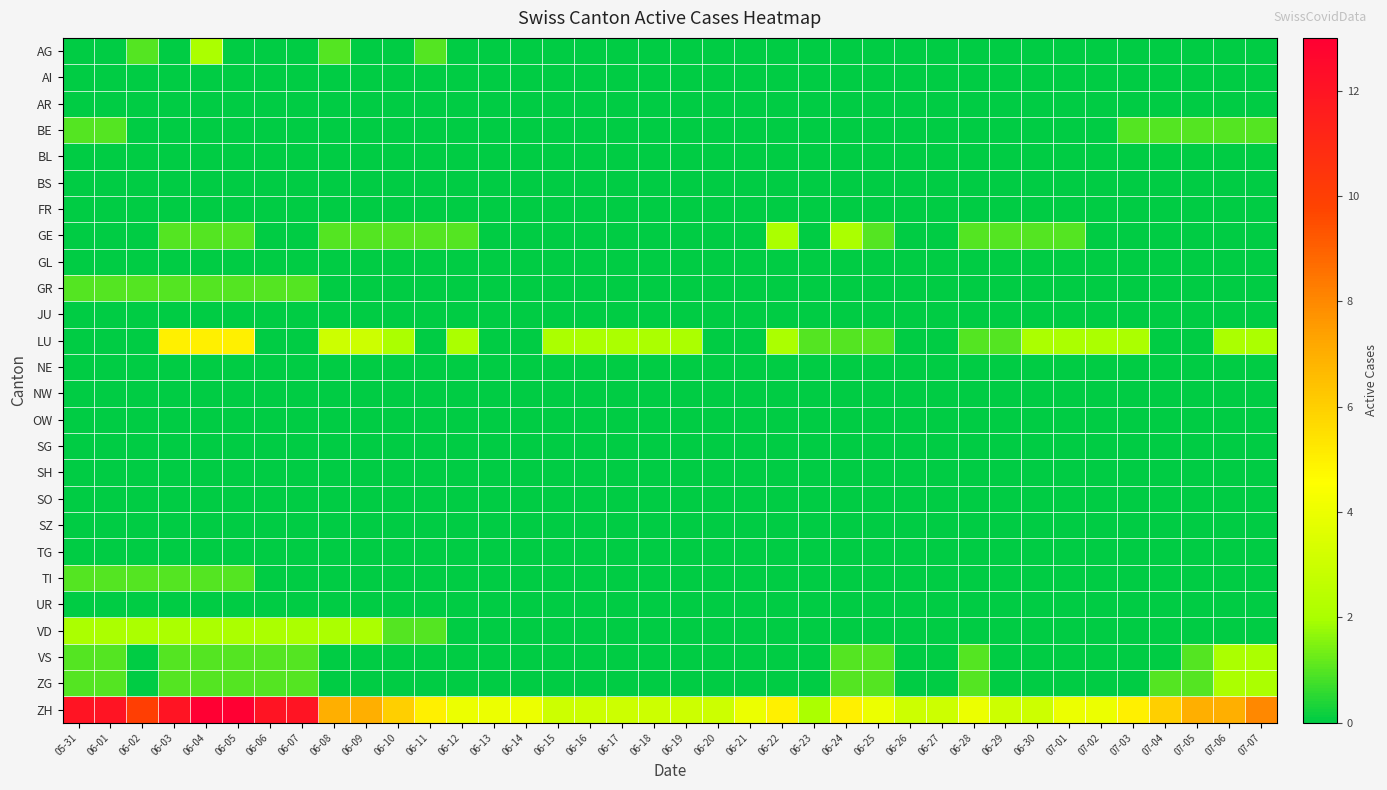

Reading left to right, what are all the values shown in this chart?

AG: 05-31=0	06-01=0	06-02=1	06-03=0	06-04=2	06-05=0	06-06=0	06-07=0	06-08=1	06-09=0	06-10=0	06-11=1	06-12=0	06-13=0	06-14=0	06-15=0	06-16=0	06-17=0	06-18=0	06-19=0	06-20=0	06-21=0	06-22=0	06-23=0	06-24=0	06-25=0	06-26=0	06-27=0	06-28=0	06-29=0	06-30=0	07-01=0	07-02=0	07-03=0	07-04=0	07-05=0	07-06=0	07-07=0
AI: 05-31=0	06-01=0	06-02=0	06-03=0	06-04=0	06-05=0	06-06=0	06-07=0	06-08=0	06-09=0	06-10=0	06-11=0	06-12=0	06-13=0	06-14=0	06-15=0	06-16=0	06-17=0	06-18=0	06-19=0	06-20=0	06-21=0	06-22=0	06-23=0	06-24=0	06-25=0	06-26=0	06-27=0	06-28=0	06-29=0	06-30=0	07-01=0	07-02=0	07-03=0	07-04=0	07-05=0	07-06=0	07-07=0
AR: 05-31=0	06-01=0	06-02=0	06-03=0	06-04=0	06-05=0	06-06=0	06-07=0	06-08=0	06-09=0	06-10=0	06-11=0	06-12=0	06-13=0	06-14=0	06-15=0	06-16=0	06-17=0	06-18=0	06-19=0	06-20=0	06-21=0	06-22=0	06-23=0	06-24=0	06-25=0	06-26=0	06-27=0	06-28=0	06-29=0	06-30=0	07-01=0	07-02=0	07-03=0	07-04=0	07-05=0	07-06=0	07-07=0
BE: 05-31=1	06-01=1	06-02=0	06-03=0	06-04=0	06-05=0	06-06=0	06-07=0	06-08=0	06-09=0	06-10=0	06-11=0	06-12=0	06-13=0	06-14=0	06-15=0	06-16=0	06-17=0	06-18=0	06-19=0	06-20=0	06-21=0	06-22=0	06-23=0	06-24=0	06-25=0	06-26=0	06-27=0	06-28=0	06-29=0	06-30=0	07-01=0	07-02=0	07-03=1	07-04=1	07-05=1	07-06=1	07-07=1
BL: 05-31=0	06-01=0	06-02=0	06-03=0	06-04=0	06-05=0	06-06=0	06-07=0	06-08=0	06-09=0	06-10=0	06-11=0	06-12=0	06-13=0	06-14=0	06-15=0	06-16=0	06-17=0	06-18=0	06-19=0	06-20=0	06-21=0	06-22=0	06-23=0	06-24=0	06-25=0	06-26=0	06-27=0	06-28=0	06-29=0	06-30=0	07-01=0	07-02=0	07-03=0	07-04=0	07-05=0	07-06=0	07-07=0
BS: 05-31=0	06-01=0	06-02=0	06-03=0	06-04=0	06-05=0	06-06=0	06-07=0	06-08=0	06-09=0	06-10=0	06-11=0	06-12=0	06-13=0	06-14=0	06-15=0	06-16=0	06-17=0	06-18=0	06-19=0	06-20=0	06-21=0	06-22=0	06-23=0	06-24=0	06-25=0	06-26=0	06-27=0	06-28=0	06-29=0	06-30=0	07-01=0	07-02=0	07-03=0	07-04=0	07-05=0	07-06=0	07-07=0
FR: 05-31=0	06-01=0	06-02=0	06-03=0	06-04=0	06-05=0	06-06=0	06-07=0	06-08=0	06-09=0	06-10=0	06-11=0	06-12=0	06-13=0	06-14=0	06-15=0	06-16=0	06-17=0	06-18=0	06-19=0	06-20=0	06-21=0	06-22=0	06-23=0	06-24=0	06-25=0	06-26=0	06-27=0	06-28=0	06-29=0	06-30=0	07-01=0	07-02=0	07-03=0	07-04=0	07-05=0	07-06=0	07-07=0
GE: 05-31=0	06-01=0	06-02=0	06-03=1	06-04=1	06-05=1	06-06=0	06-07=0	06-08=1	06-09=1	06-10=1	06-11=1	06-12=1	06-13=0	06-14=0	06-15=0	06-16=0	06-17=0	06-18=0	06-19=0	06-20=0	06-21=0	06-22=2	06-23=0	06-24=2	06-25=1	06-26=0	06-27=0	06-28=1	06-29=1	06-30=1	07-01=1	07-02=0	07-03=0	07-04=0	07-05=0	07-06=0	07-07=0
GL: 05-31=0	06-01=0	06-02=0	06-03=0	06-04=0	06-05=0	06-06=0	06-07=0	06-08=0	06-09=0	06-10=0	06-11=0	06-12=0	06-13=0	06-14=0	06-15=0	06-16=0	06-17=0	06-18=0	06-19=0	06-20=0	06-21=0	06-22=0	06-23=0	06-24=0	06-25=0	06-26=0	06-27=0	06-28=0	06-29=0	06-30=0	07-01=0	07-02=0	07-03=0	07-04=0	07-05=0	07-06=0	07-07=0
GR: 05-31=1	06-01=1	06-02=1	06-03=1	06-04=1	06-05=1	06-06=1	06-07=1	06-08=0	06-09=0	06-10=0	06-11=0	06-12=0	06-13=0	06-14=0	06-15=0	06-16=0	06-17=0	06-18=0	06-19=0	06-20=0	06-21=0	06-22=0	06-23=0	06-24=0	06-25=0	06-26=0	06-27=0	06-28=0	06-29=0	06-30=0	07-01=0	07-02=0	07-03=0	07-04=0	07-05=0	07-06=0	07-07=0
JU: 05-31=0	06-01=0	06-02=0	06-03=0	06-04=0	06-05=0	06-06=0	06-07=0	06-08=0	06-09=0	06-10=0	06-11=0	06-12=0	06-13=0	06-14=0	06-15=0	06-16=0	06-17=0	06-18=0	06-19=0	06-20=0	06-21=0	06-22=0	06-23=0	06-24=0	06-25=0	06-26=0	06-27=0	06-28=0	06-29=0	06-30=0	07-01=0	07-02=0	07-03=0	07-04=0	07-05=0	07-06=0	07-07=0
LU: 05-31=0	06-01=0	06-02=0	06-03=5	06-04=5	06-05=5	06-06=0	06-07=0	06-08=3	06-09=3	06-10=2	06-11=0	06-12=2	06-13=0	06-14=0	06-15=2	06-16=2	06-17=2	06-18=2	06-19=2	06-20=0	06-21=0	06-22=2	06-23=1	06-24=1	06-25=1	06-26=0	06-27=0	06-28=1	06-29=1	06-30=2	07-01=2	07-02=2	07-03=2	07-04=0	07-05=0	07-06=2	07-07=2
NE: 05-31=0	06-01=0	06-02=0	06-03=0	06-04=0	06-05=0	06-06=0	06-07=0	06-08=0	06-09=0	06-10=0	06-11=0	06-12=0	06-13=0	06-14=0	06-15=0	06-16=0	06-17=0	06-18=0	06-19=0	06-20=0	06-21=0	06-22=0	06-23=0	06-24=0	06-25=0	06-26=0	06-27=0	06-28=0	06-29=0	06-30=0	07-01=0	07-02=0	07-03=0	07-04=0	07-05=0	07-06=0	07-07=0
NW: 05-31=0	06-01=0	06-02=0	06-03=0	06-04=0	06-05=0	06-06=0	06-07=0	06-08=0	06-09=0	06-10=0	06-11=0	06-12=0	06-13=0	06-14=0	06-15=0	06-16=0	06-17=0	06-18=0	06-19=0	06-20=0	06-21=0	06-22=0	06-23=0	06-24=0	06-25=0	06-26=0	06-27=0	06-28=0	06-29=0	06-30=0	07-01=0	07-02=0	07-03=0	07-04=0	07-05=0	07-06=0	07-07=0
OW: 05-31=0	06-01=0	06-02=0	06-03=0	06-04=0	06-05=0	06-06=0	06-07=0	06-08=0	06-09=0	06-10=0	06-11=0	06-12=0	06-13=0	06-14=0	06-15=0	06-16=0	06-17=0	06-18=0	06-19=0	06-20=0	06-21=0	06-22=0	06-23=0	06-24=0	06-25=0	06-26=0	06-27=0	06-28=0	06-29=0	06-30=0	07-01=0	07-02=0	07-03=0	07-04=0	07-05=0	07-06=0	07-07=0
SG: 05-31=0	06-01=0	06-02=0	06-03=0	06-04=0	06-05=0	06-06=0	06-07=0	06-08=0	06-09=0	06-10=0	06-11=0	06-12=0	06-13=0	06-14=0	06-15=0	06-16=0	06-17=0	06-18=0	06-19=0	06-20=0	06-21=0	06-22=0	06-23=0	06-24=0	06-25=0	06-26=0	06-27=0	06-28=0	06-29=0	06-30=0	07-01=0	07-02=0	07-03=0	07-04=0	07-05=0	07-06=0	07-07=0
SH: 05-31=0	06-01=0	06-02=0	06-03=0	06-04=0	06-05=0	06-06=0	06-07=0	06-08=0	06-09=0	06-10=0	06-11=0	06-12=0	06-13=0	06-14=0	06-15=0	06-16=0	06-17=0	06-18=0	06-19=0	06-20=0	06-21=0	06-22=0	06-23=0	06-24=0	06-25=0	06-26=0	06-27=0	06-28=0	06-29=0	06-30=0	07-01=0	07-02=0	07-03=0	07-04=0	07-05=0	07-06=0	07-07=0
SO: 05-31=0	06-01=0	06-02=0	06-03=0	06-04=0	06-05=0	06-06=0	06-07=0	06-08=0	06-09=0	06-10=0	06-11=0	06-12=0	06-13=0	06-14=0	06-15=0	06-16=0	06-17=0	06-18=0	06-19=0	06-20=0	06-21=0	06-22=0	06-23=0	06-24=0	06-25=0	06-26=0	06-27=0	06-28=0	06-29=0	06-30=0	07-01=0	07-02=0	07-03=0	07-04=0	07-05=0	07-06=0	07-07=0
SZ: 05-31=0	06-01=0	06-02=0	06-03=0	06-04=0	06-05=0	06-06=0	06-07=0	06-08=0	06-09=0	06-10=0	06-11=0	06-12=0	06-13=0	06-14=0	06-15=0	06-16=0	06-17=0	06-18=0	06-19=0	06-20=0	06-21=0	06-22=0	06-23=0	06-24=0	06-25=0	06-26=0	06-27=0	06-28=0	06-29=0	06-30=0	07-01=0	07-02=0	07-03=0	07-04=0	07-05=0	07-06=0	07-07=0
TG: 05-31=0	06-01=0	06-02=0	06-03=0	06-04=0	06-05=0	06-06=0	06-07=0	06-08=0	06-09=0	06-10=0	06-11=0	06-12=0	06-13=0	06-14=0	06-15=0	06-16=0	06-17=0	06-18=0	06-19=0	06-20=0	06-21=0	06-22=0	06-23=0	06-24=0	06-25=0	06-26=0	06-27=0	06-28=0	06-29=0	06-30=0	07-01=0	07-02=0	07-03=0	07-04=0	07-05=0	07-06=0	07-07=0
TI: 05-31=1	06-01=1	06-02=1	06-03=1	06-04=1	06-05=1	06-06=0	06-07=0	06-08=0	06-09=0	06-10=0	06-11=0	06-12=0	06-13=0	06-14=0	06-15=0	06-16=0	06-17=0	06-18=0	06-19=0	06-20=0	06-21=0	06-22=0	06-23=0	06-24=0	06-25=0	06-26=0	06-27=0	06-28=0	06-29=0	06-30=0	07-01=0	07-02=0	07-03=0	07-04=0	07-05=0	07-06=0	07-07=0
UR: 05-31=0	06-01=0	06-02=0	06-03=0	06-04=0	06-05=0	06-06=0	06-07=0	06-08=0	06-09=0	06-10=0	06-11=0	06-12=0	06-13=0	06-14=0	06-15=0	06-16=0	06-17=0	06-18=0	06-19=0	06-20=0	06-21=0	06-22=0	06-23=0	06-24=0	06-25=0	06-26=0	06-27=0	06-28=0	06-29=0	06-30=0	07-01=0	07-02=0	07-03=0	07-04=0	07-05=0	07-06=0	07-07=0
VD: 05-31=2	06-01=2	06-02=2	06-03=2	06-04=2	06-05=2	06-06=2	06-07=2	06-08=2	06-09=2	06-10=1	06-11=1	06-12=0	06-13=0	06-14=0	06-15=0	06-16=0	06-17=0	06-18=0	06-19=0	06-20=0	06-21=0	06-22=0	06-23=0	06-24=0	06-25=0	06-26=0	06-27=0	06-28=0	06-29=0	06-30=0	07-01=0	07-02=0	07-03=0	07-04=0	07-05=0	07-06=0	07-07=0
VS: 05-31=1	06-01=1	06-02=0	06-03=1	06-04=1	06-05=1	06-06=1	06-07=1	06-08=0	06-09=0	06-10=0	06-11=0	06-12=0	06-13=0	06-14=0	06-15=0	06-16=0	06-17=0	06-18=0	06-19=0	06-20=0	06-21=0	06-22=0	06-23=0	06-24=1	06-25=1	06-26=0	06-27=0	06-28=1	06-29=0	06-30=0	07-01=0	07-02=0	07-03=0	07-04=0	07-05=1	07-06=2	07-07=2
ZG: 05-31=1	06-01=1	06-02=0	06-03=1	06-04=1	06-05=1	06-06=1	06-07=1	06-08=0	06-09=0	06-10=0	06-11=0	06-12=0	06-13=0	06-14=0	06-15=0	06-16=0	06-17=0	06-18=0	06-19=0	06-20=0	06-21=0	06-22=0	06-23=0	06-24=1	06-25=1	06-26=0	06-27=0	06-28=1	06-29=0	06-30=0	07-01=0	07-02=0	07-03=0	07-04=1	07-05=1	07-06=2	07-07=2
ZH: 05-31=12	06-01=12	06-02=10	06-03=12	06-04=13	06-05=13	06-06=12	06-07=12	06-08=7	06-09=7	06-10=6	06-11=5	06-12=4	06-13=4	06-14=4	06-15=3	06-16=3	06-17=3	06-18=3	06-19=3	06-20=3	06-21=4	06-22=5	06-23=2	06-24=5	06-25=4	06-26=3	06-27=3	06-28=4	06-29=3	06-30=3	07-01=4	07-02=4	07-03=5	07-04=6	07-05=7	07-06=7	07-07=8